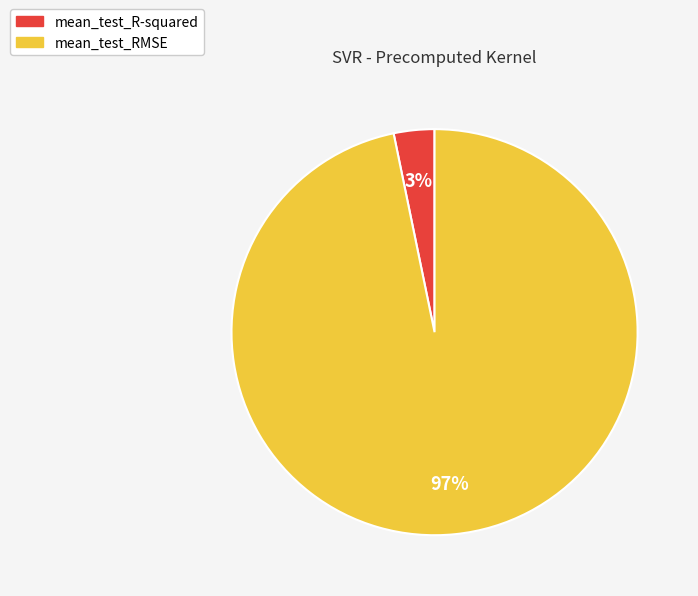

True or false: mean_test_RMSE accounts for 97% of the total.

True